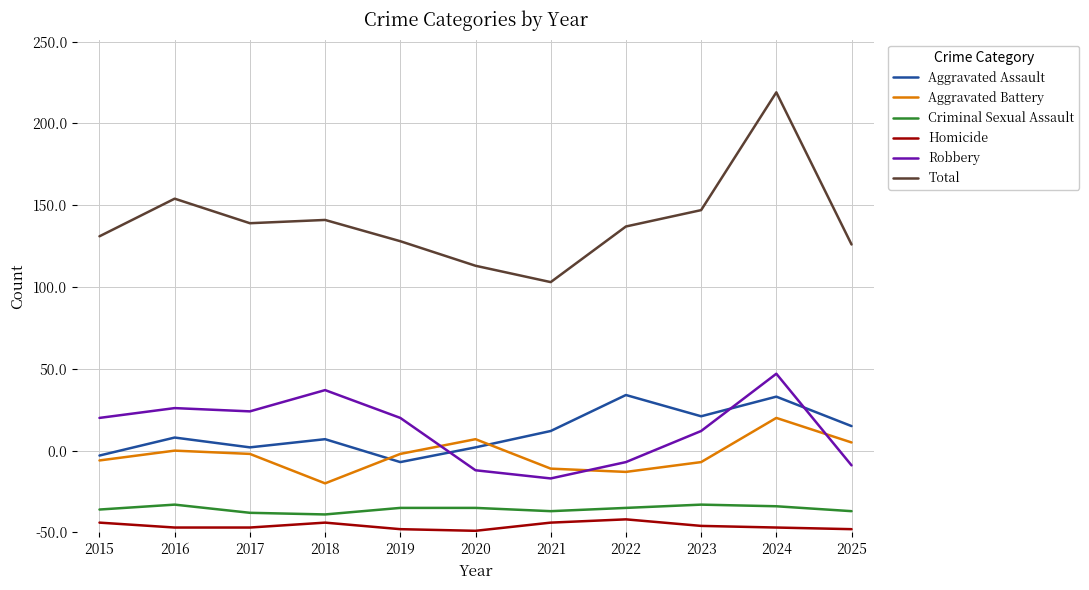

Where is the first local minimum for Aggravated Battery?

2018